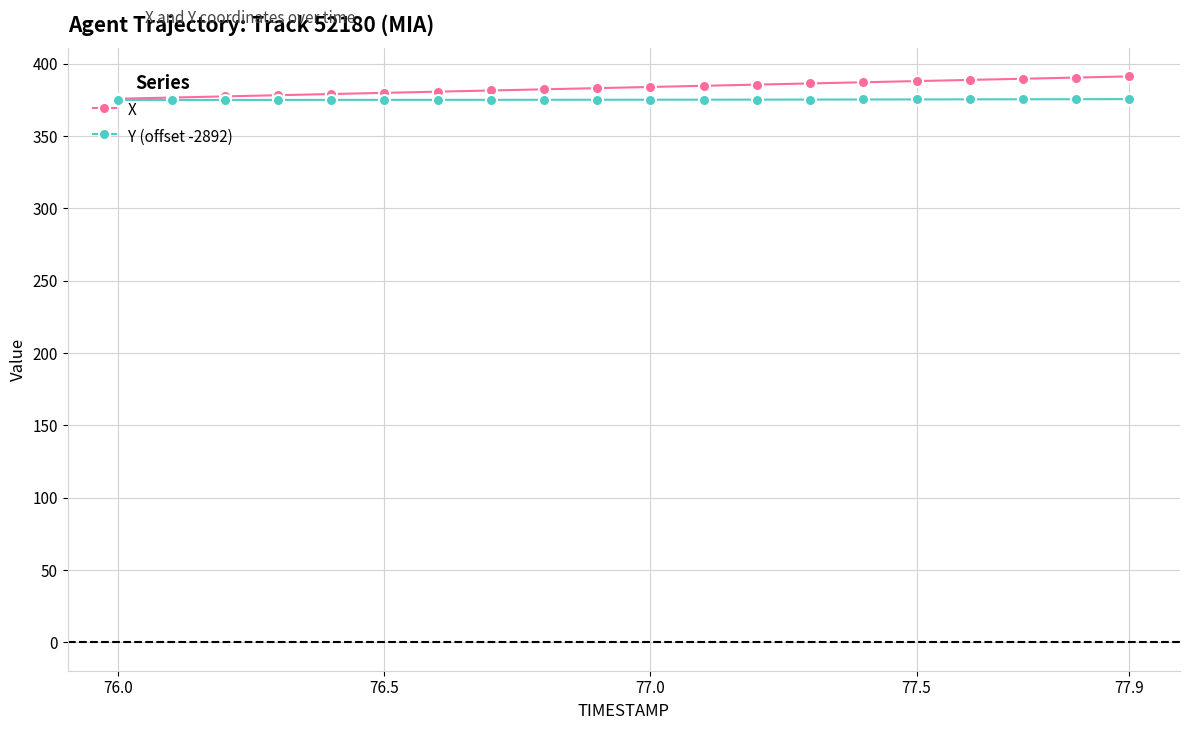

What are all the series names shown in the legend?

X, Y (offset -2892)